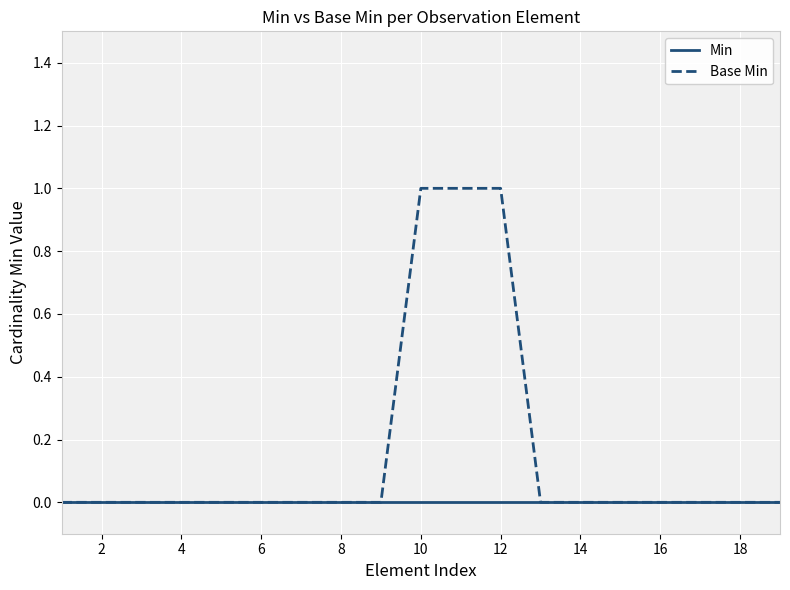

List the series in order of their overall mean, lowest first.

Min, Base Min